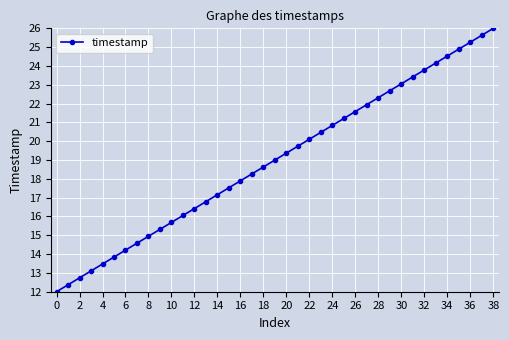

What is the difference between the maximum and second lowest values?

13.6